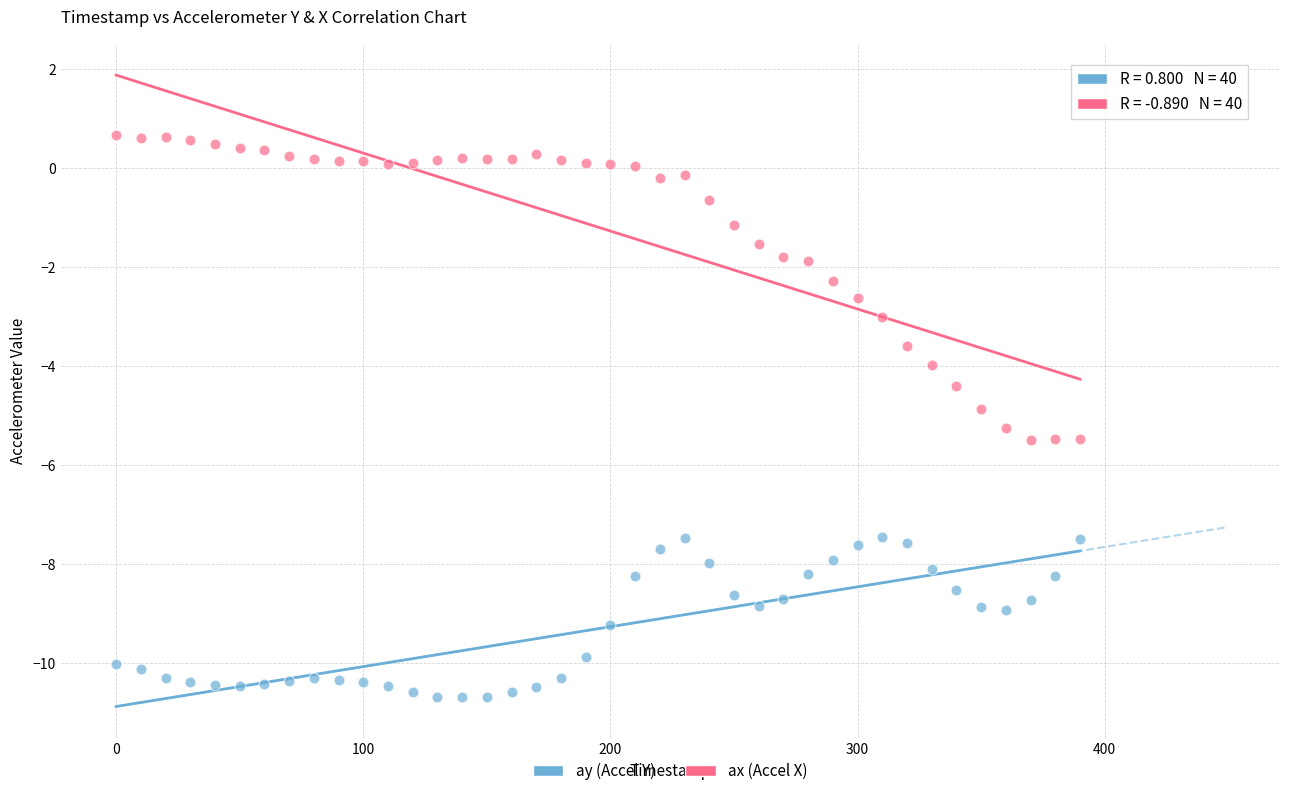

Which series reaches the maximum Y coordinate?

ax (Accel X)